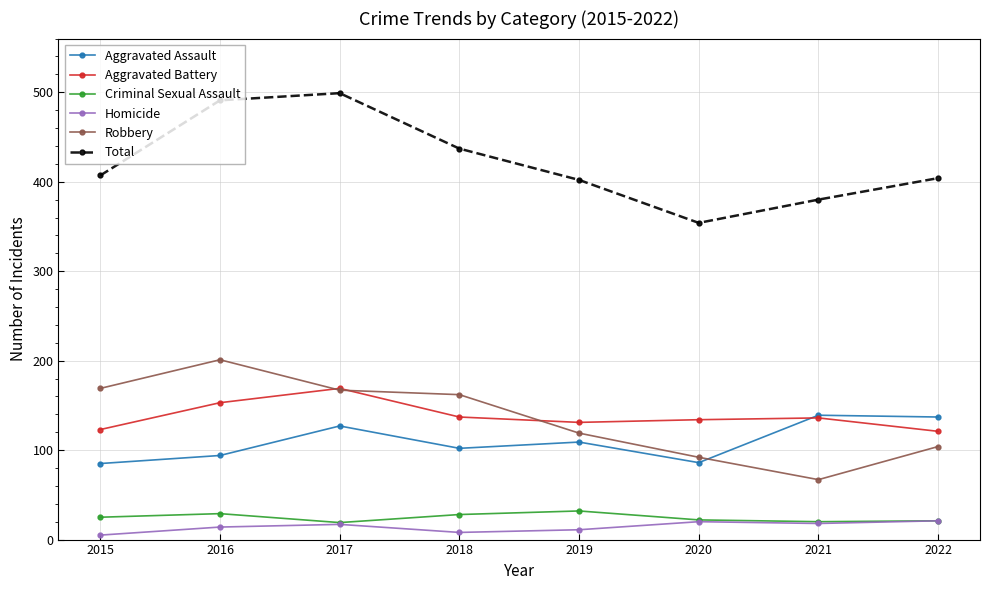

Where is the first local maximum for Robbery?

2016